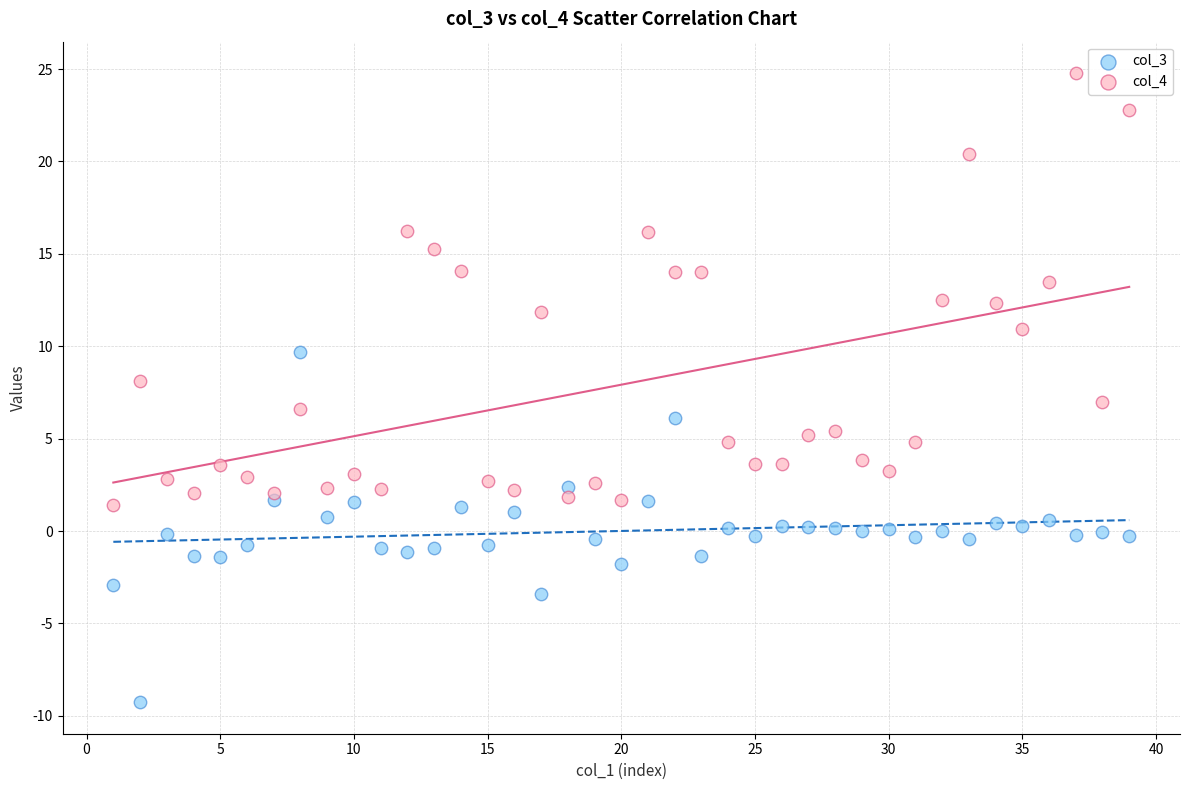

What are all the series names shown in the legend?

col_3, col_4